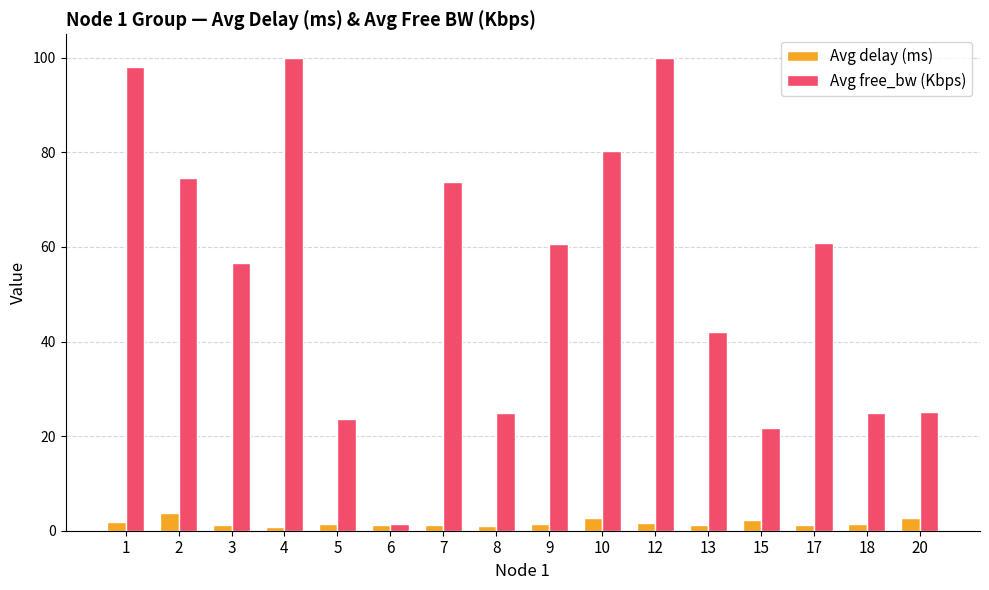

True or false: Avg delay (ms) has a value of 1.2 at 13.

True